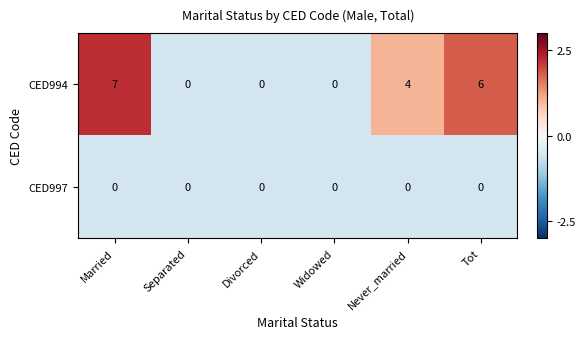

What is the total value across all series at Separated?

0